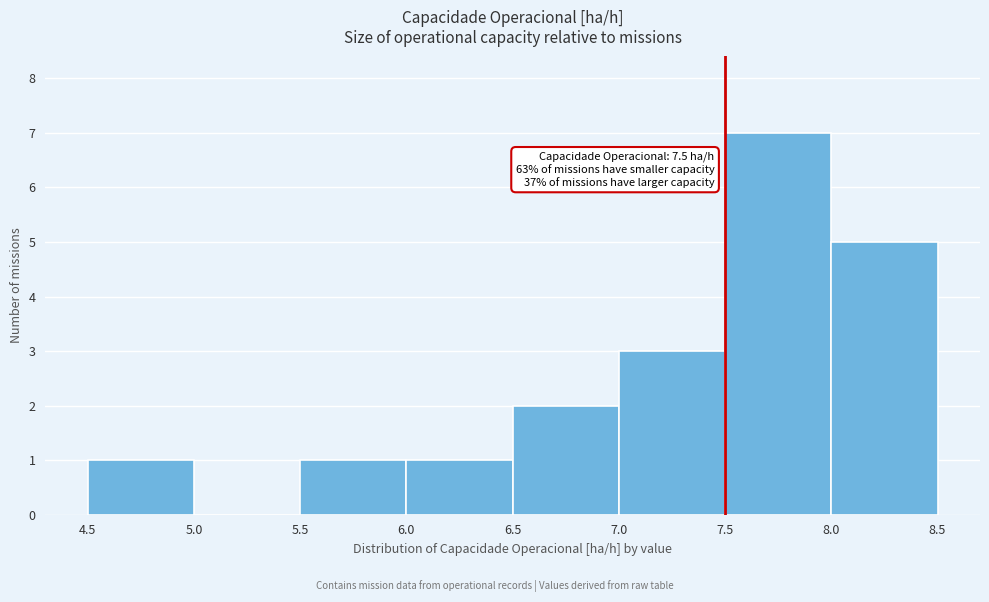

Which range on the x-axis has the tallest bar?

7.5 to 8.0